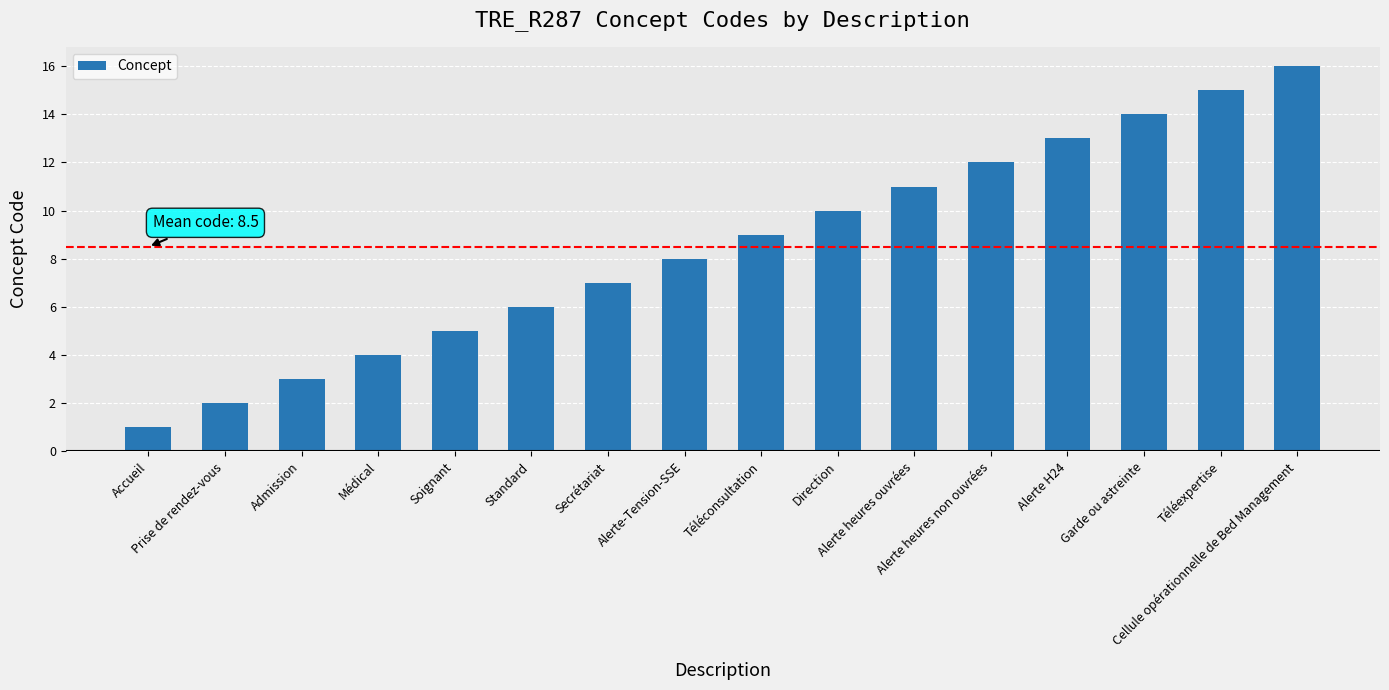

What is the difference between the second highest and second lowest values?

13